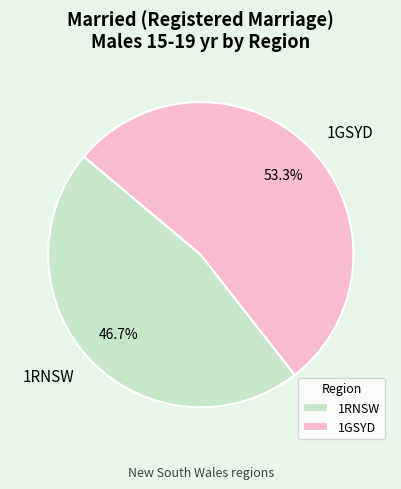

Is it true that 1GSYD is 53% of the pie?

True